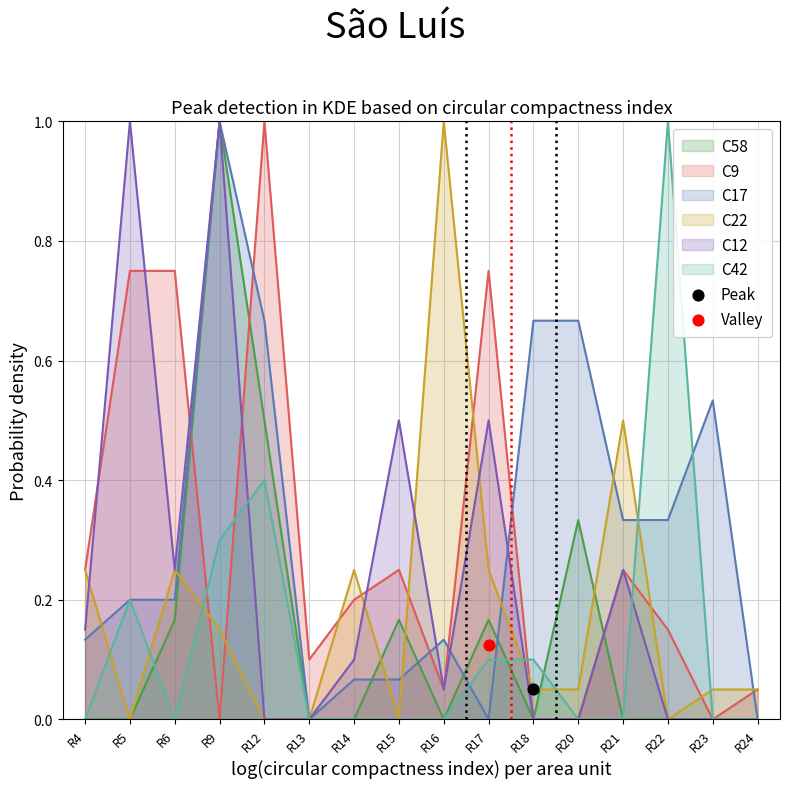

Which series reaches the minimum Y coordinate?

C58